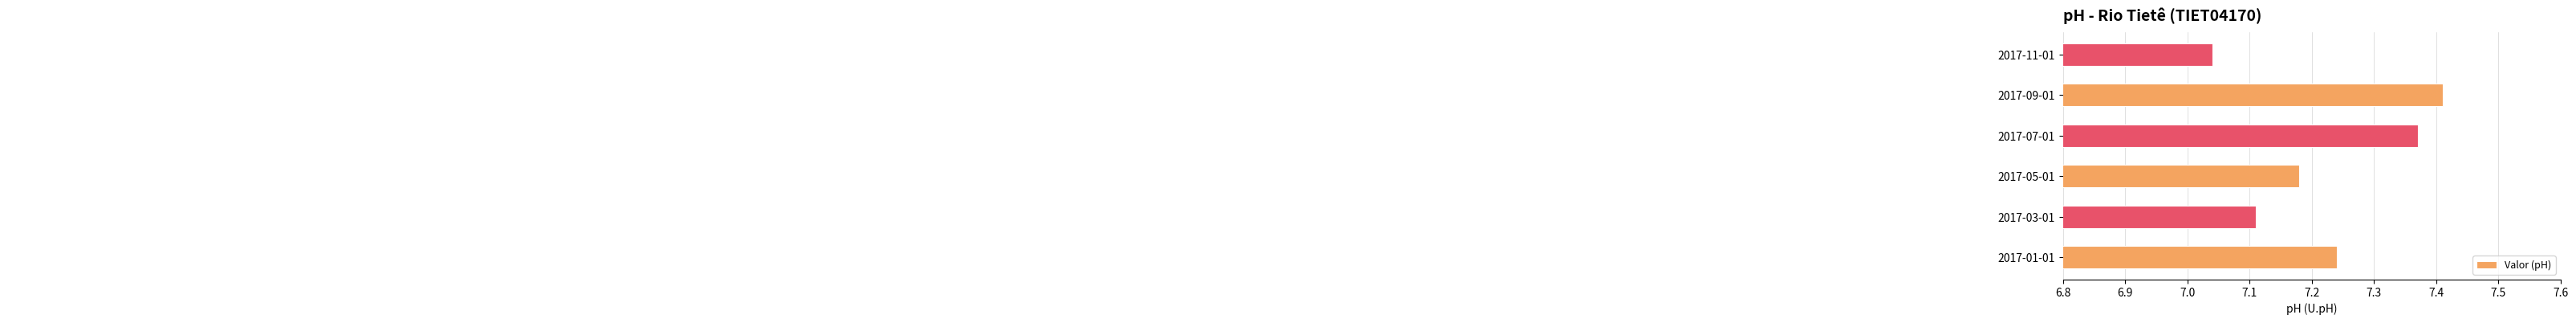

What is the sum of all values?

43.4